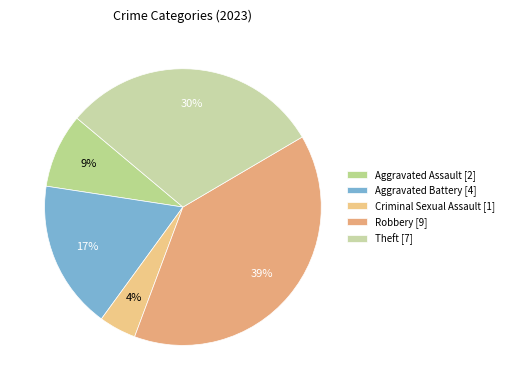

Which slice is the largest?

Robbery [9]